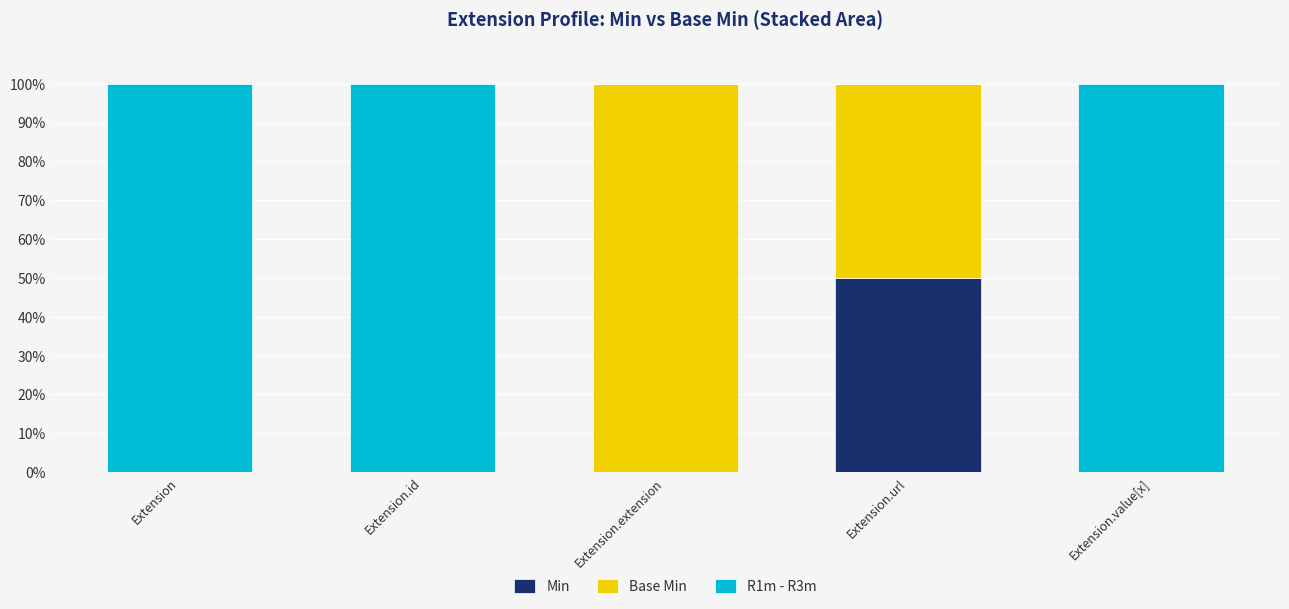

What is the total value across all series at Extension.url?

100